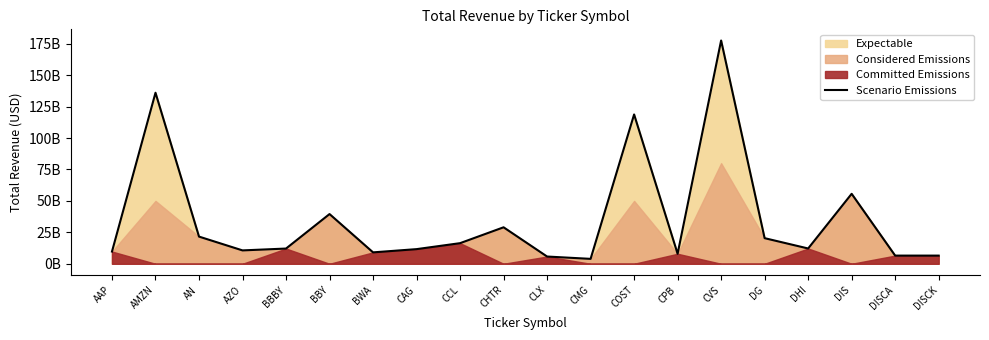

Rank the categories by value from lowest to highest.

CMG, CLX, DISCA, DISCK, CPB, BWA, AAP, AZO, CAG, BBBY, DHI, CCL, DG, AN, CHTR, BBY, DIS, COST, AMZN, CVS